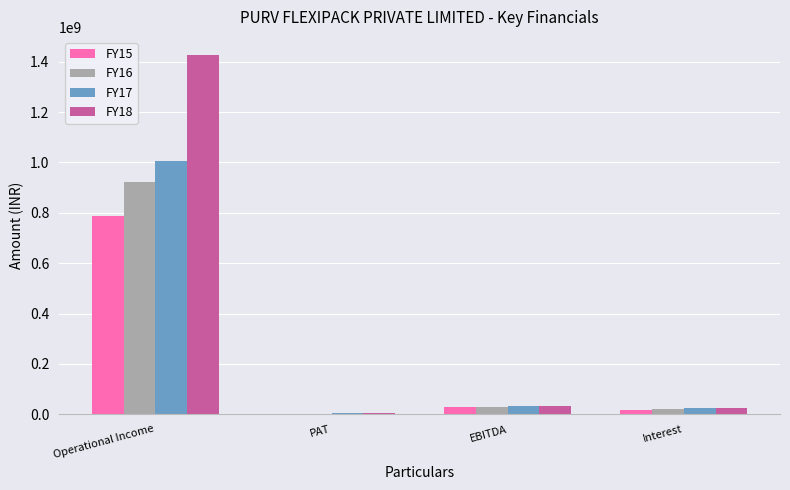

At which category is the sum across all series the highest?

Operational Income